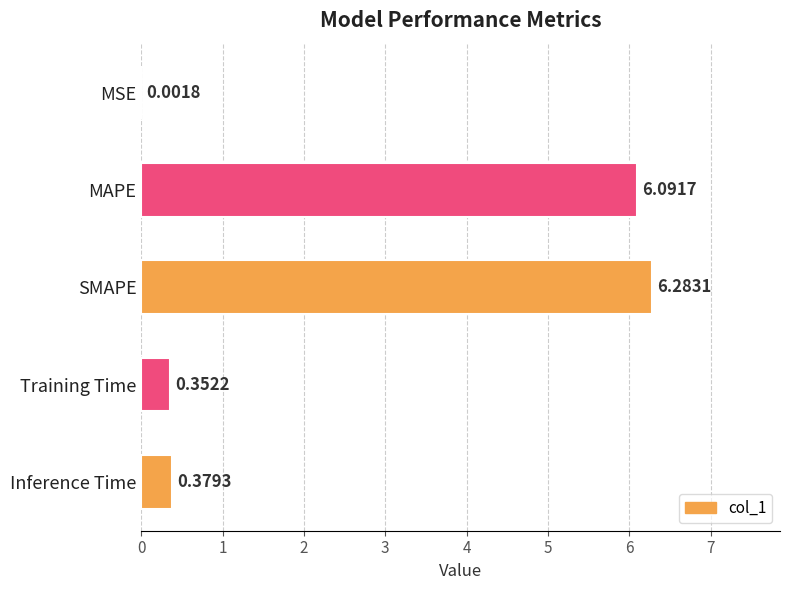

Which has a higher value, SMAPE or Inference Time?

SMAPE